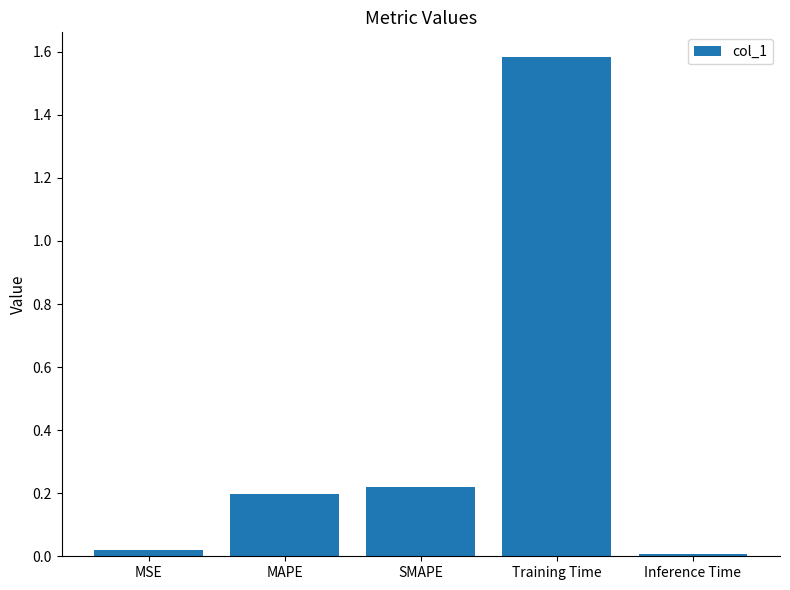

The chart shows a value of 0.0 at MSE. True or false?

True